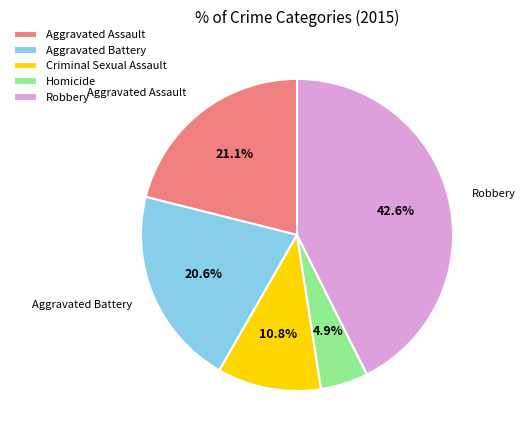

Does Aggravated Battery account for over 50% of the chart?

No